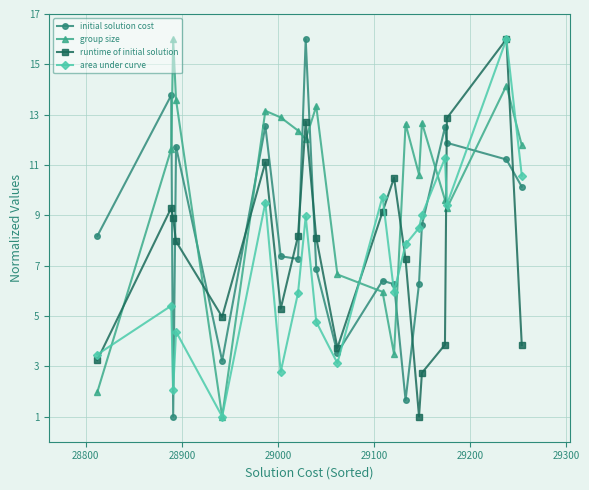

How many data points in group size are above 12?

10